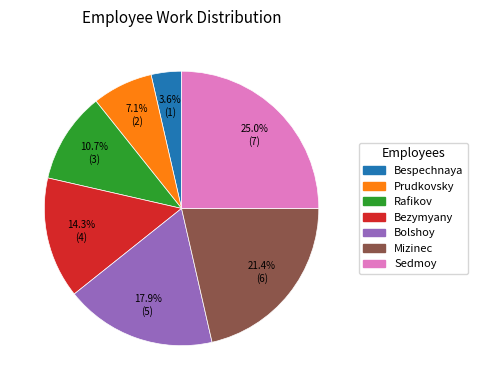

How many slices are in this pie chart?

7